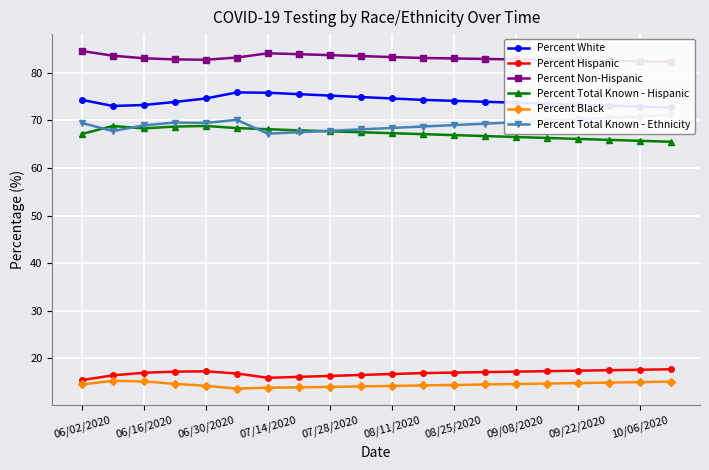

What is the average value of the Percent Hispanic series?

16.9